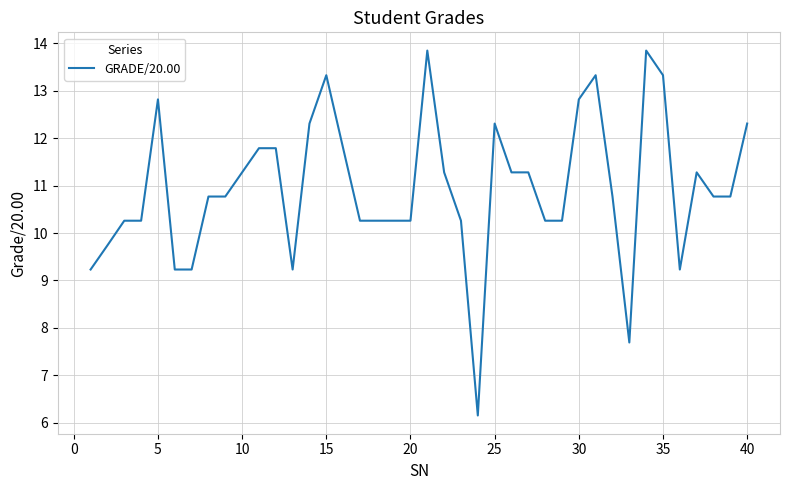

What is the minimum value shown in the chart?

6.2